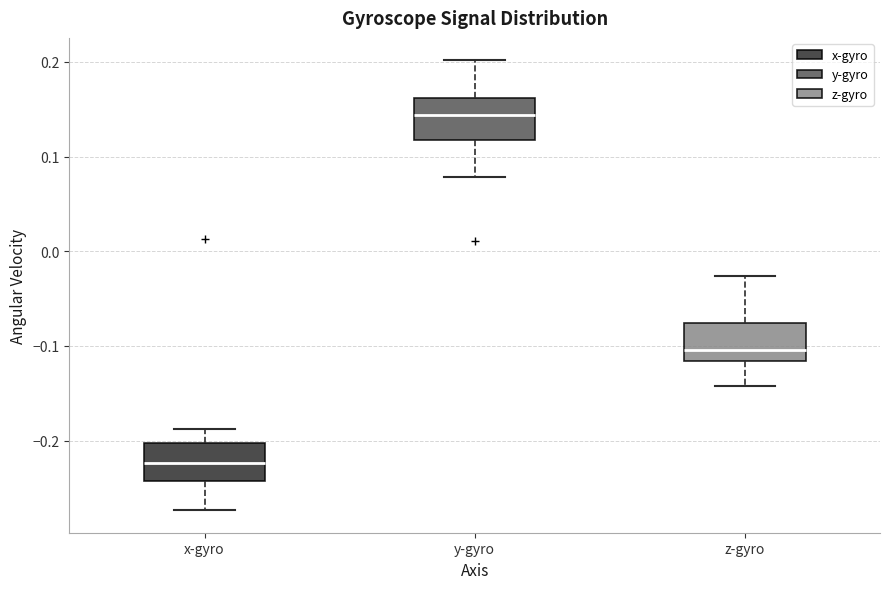

Reading left to right, read every box against the y-axis: the position of its median line, the range the box covers, and the ends of its whiskers. The values are not printed on the chart, so give them approximately, as read against the axis.

x-gyro: median -0.22, box -0.24 to -0.20, whiskers -0.27 to -0.19
y-gyro: median 0.14, box 0.12 to 0.16, whiskers 0.08 to 0.20
z-gyro: median -0.10, box -0.12 to -0.08, whiskers -0.14 to -0.03